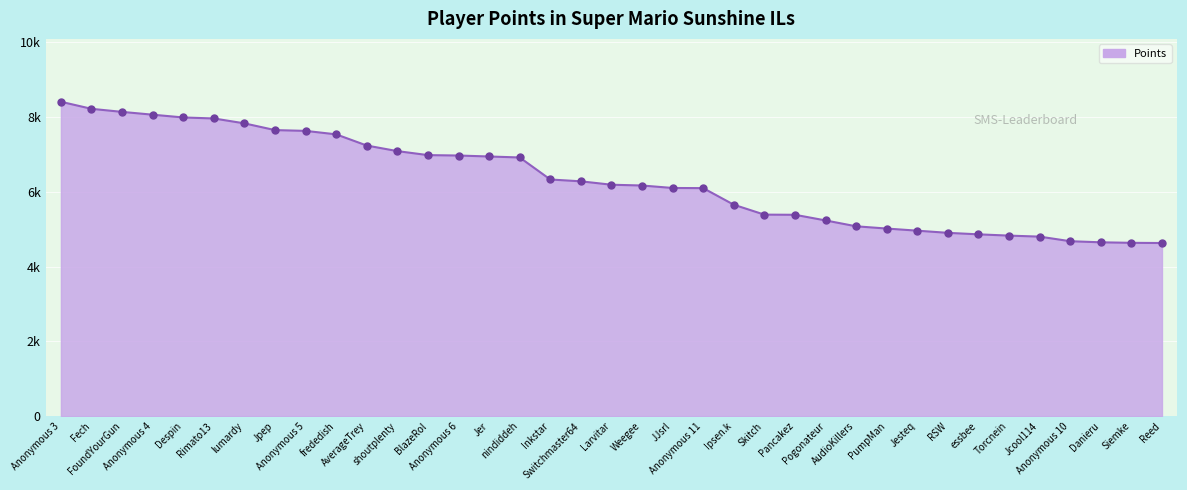

Which has a higher value, Skitch or BlazeRol?

BlazeRol